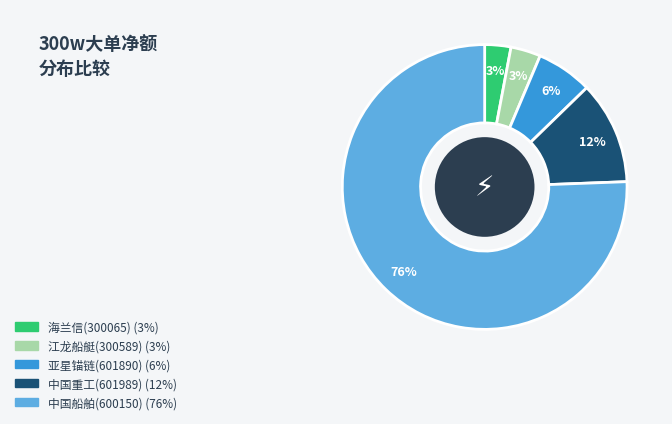

Is it true that 中国重工(601989) is 12% of the pie?

True